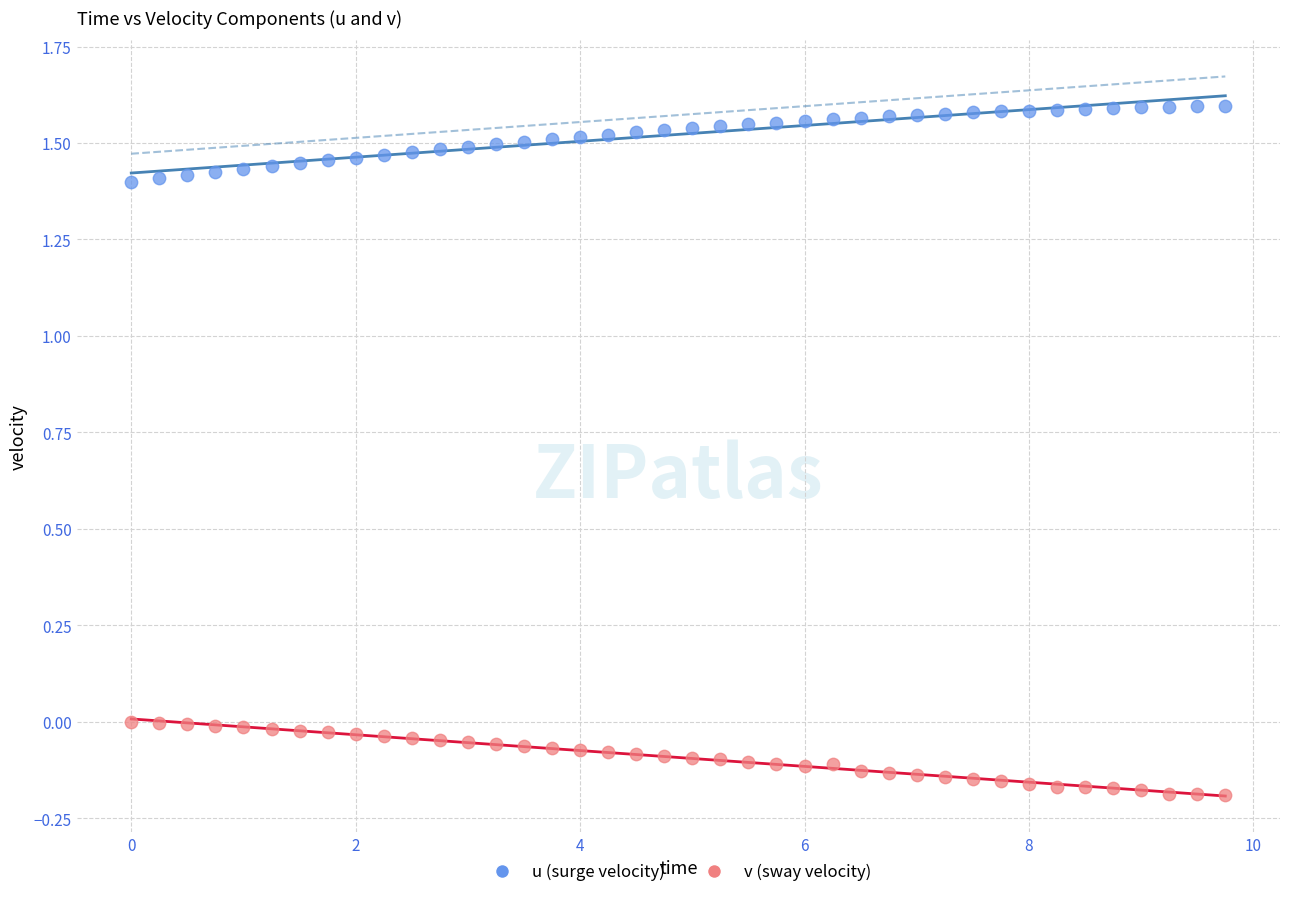

Across all data points, what is the range of X values (max minus min)?

9.8